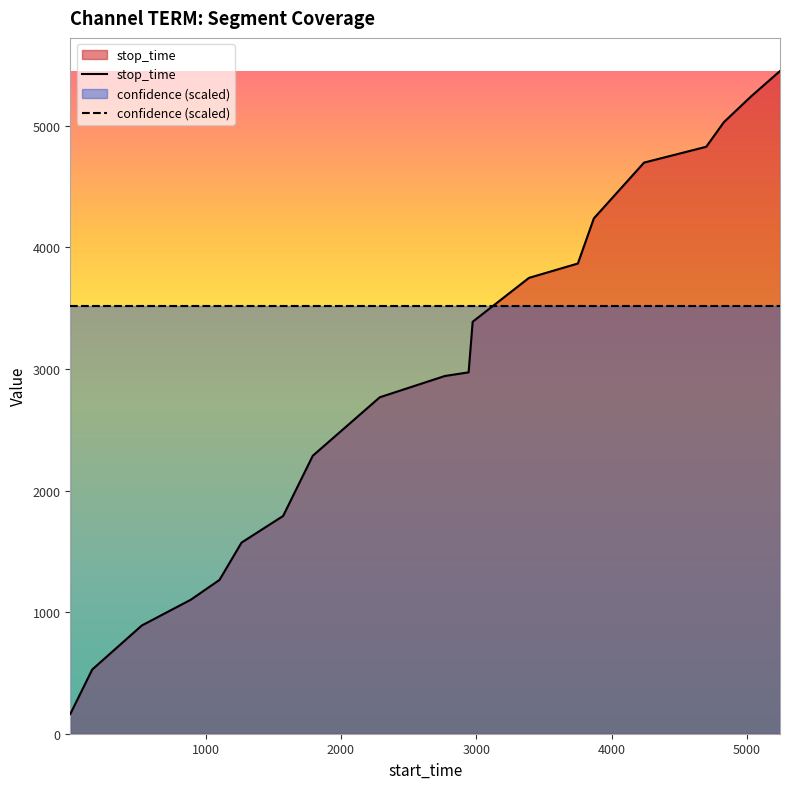

What is the maximum value for confidence (scaled)?

3520.5